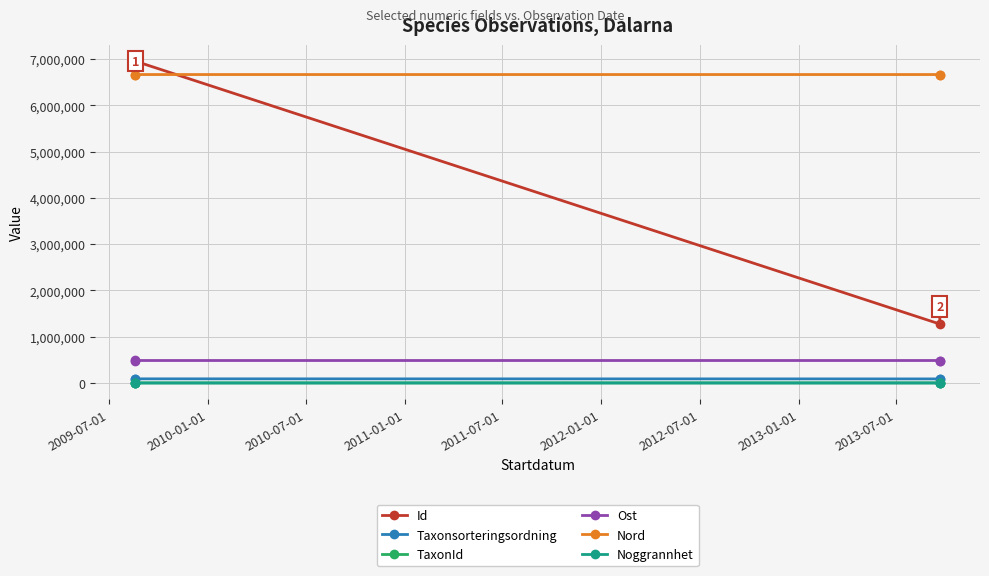

How many data points does each series have?

4